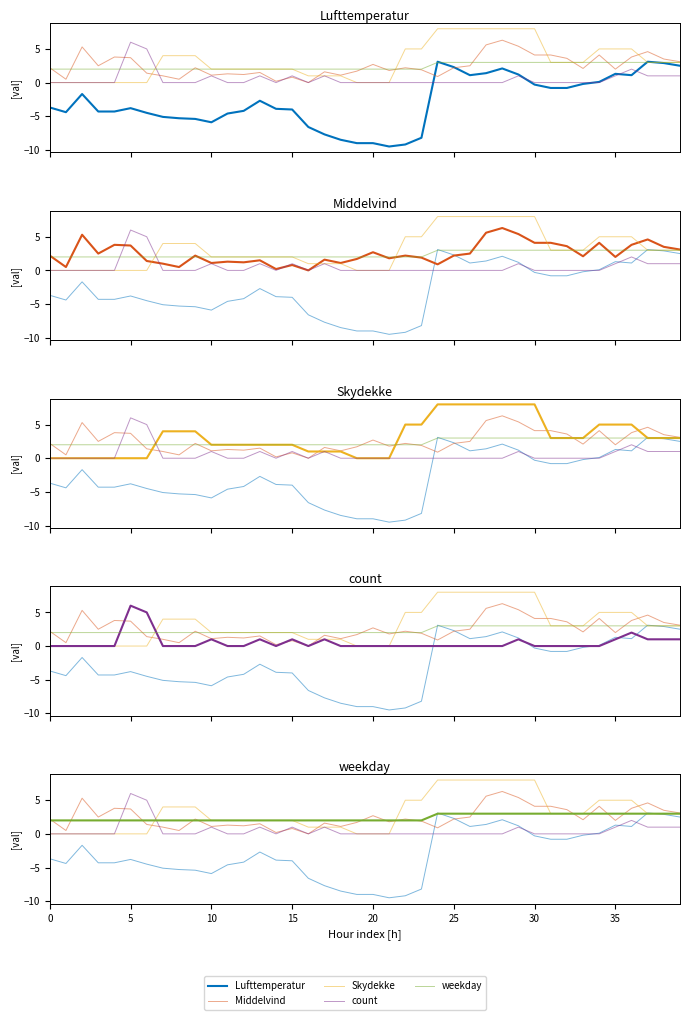

Where is the first local minimum for count?

14